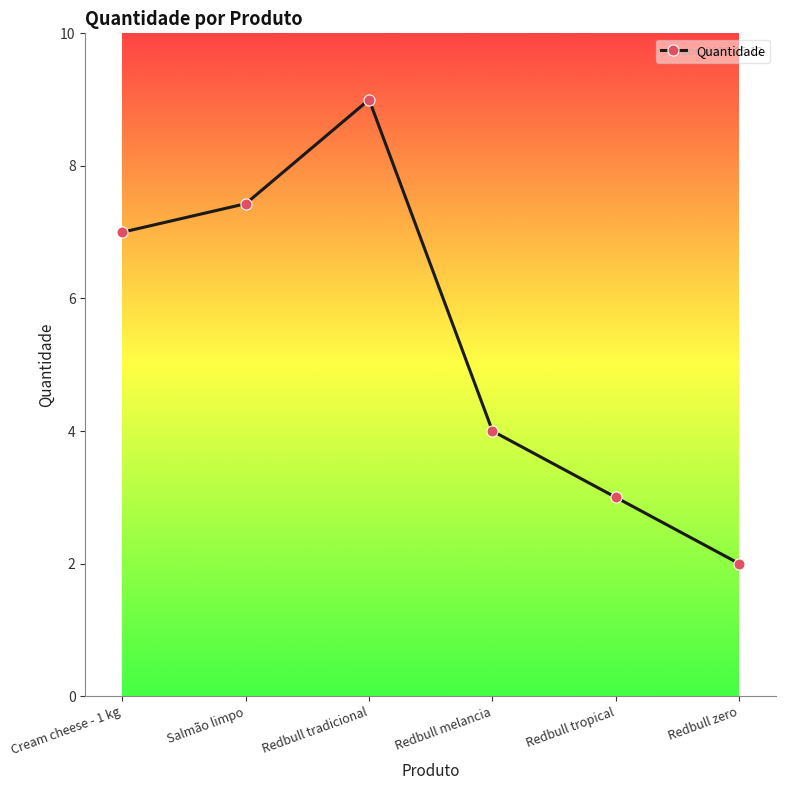

How many distinct data groups are displayed?

1